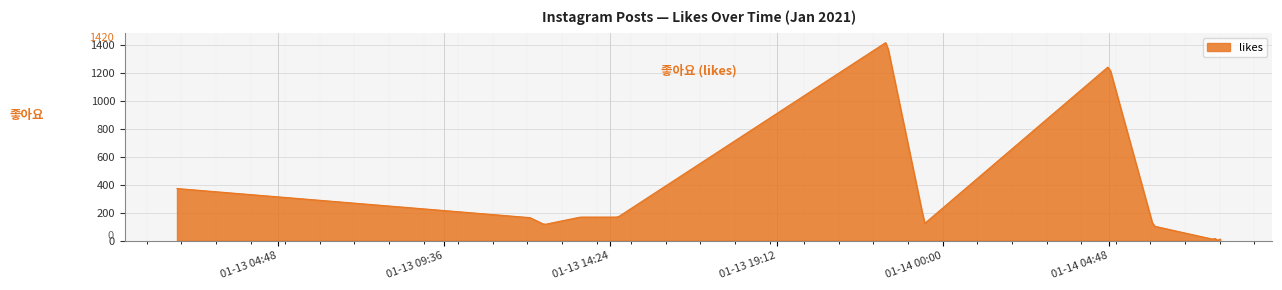

What is the difference between the second highest and second lowest values?

1391.0